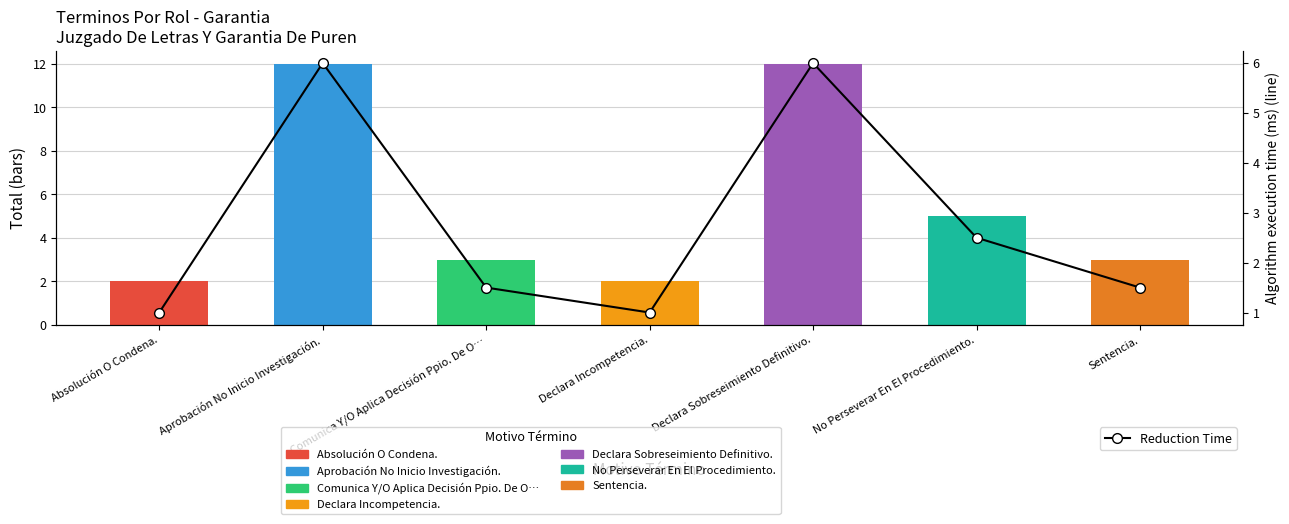

What is the change in value from Aprobación No Inicio Investigación. to Comunica Y/O Aplica Decisión Ppio. De O…?

-4.5